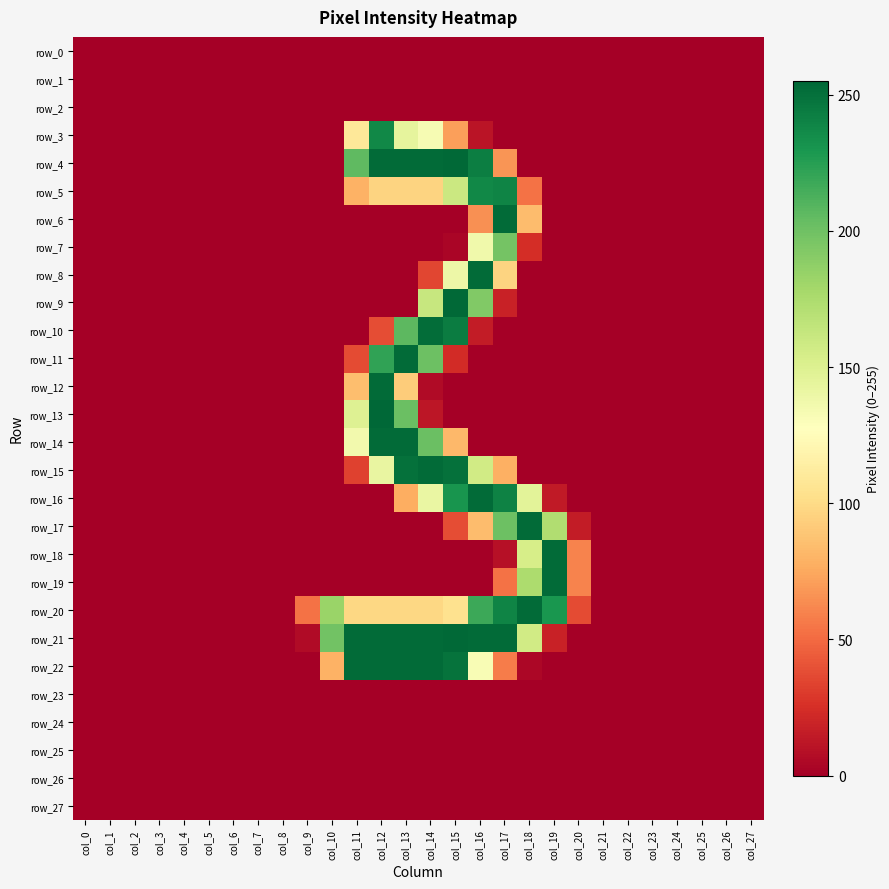

How many data points in row_6 are above 0?

3